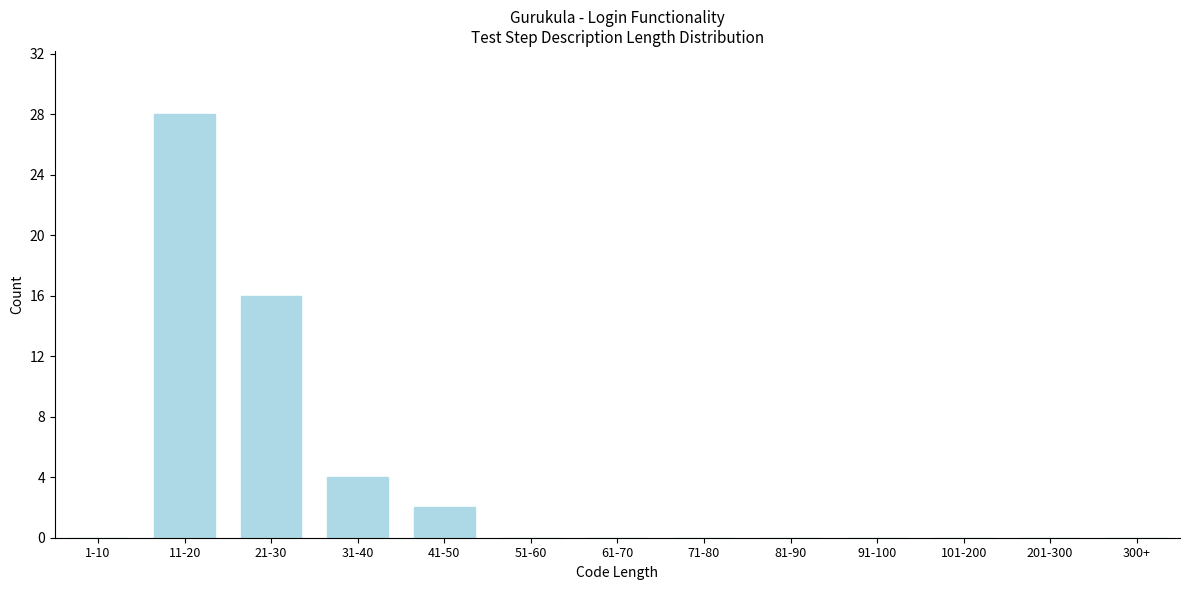

Reading right to left, list all the values displayed in this chart.

300+=0	201-300=0	101-200=0	91-100=0	81-90=0	71-80=0	61-70=0	51-60=0	41-50=2	31-40=4	21-30=16	11-20=28	1-10=0